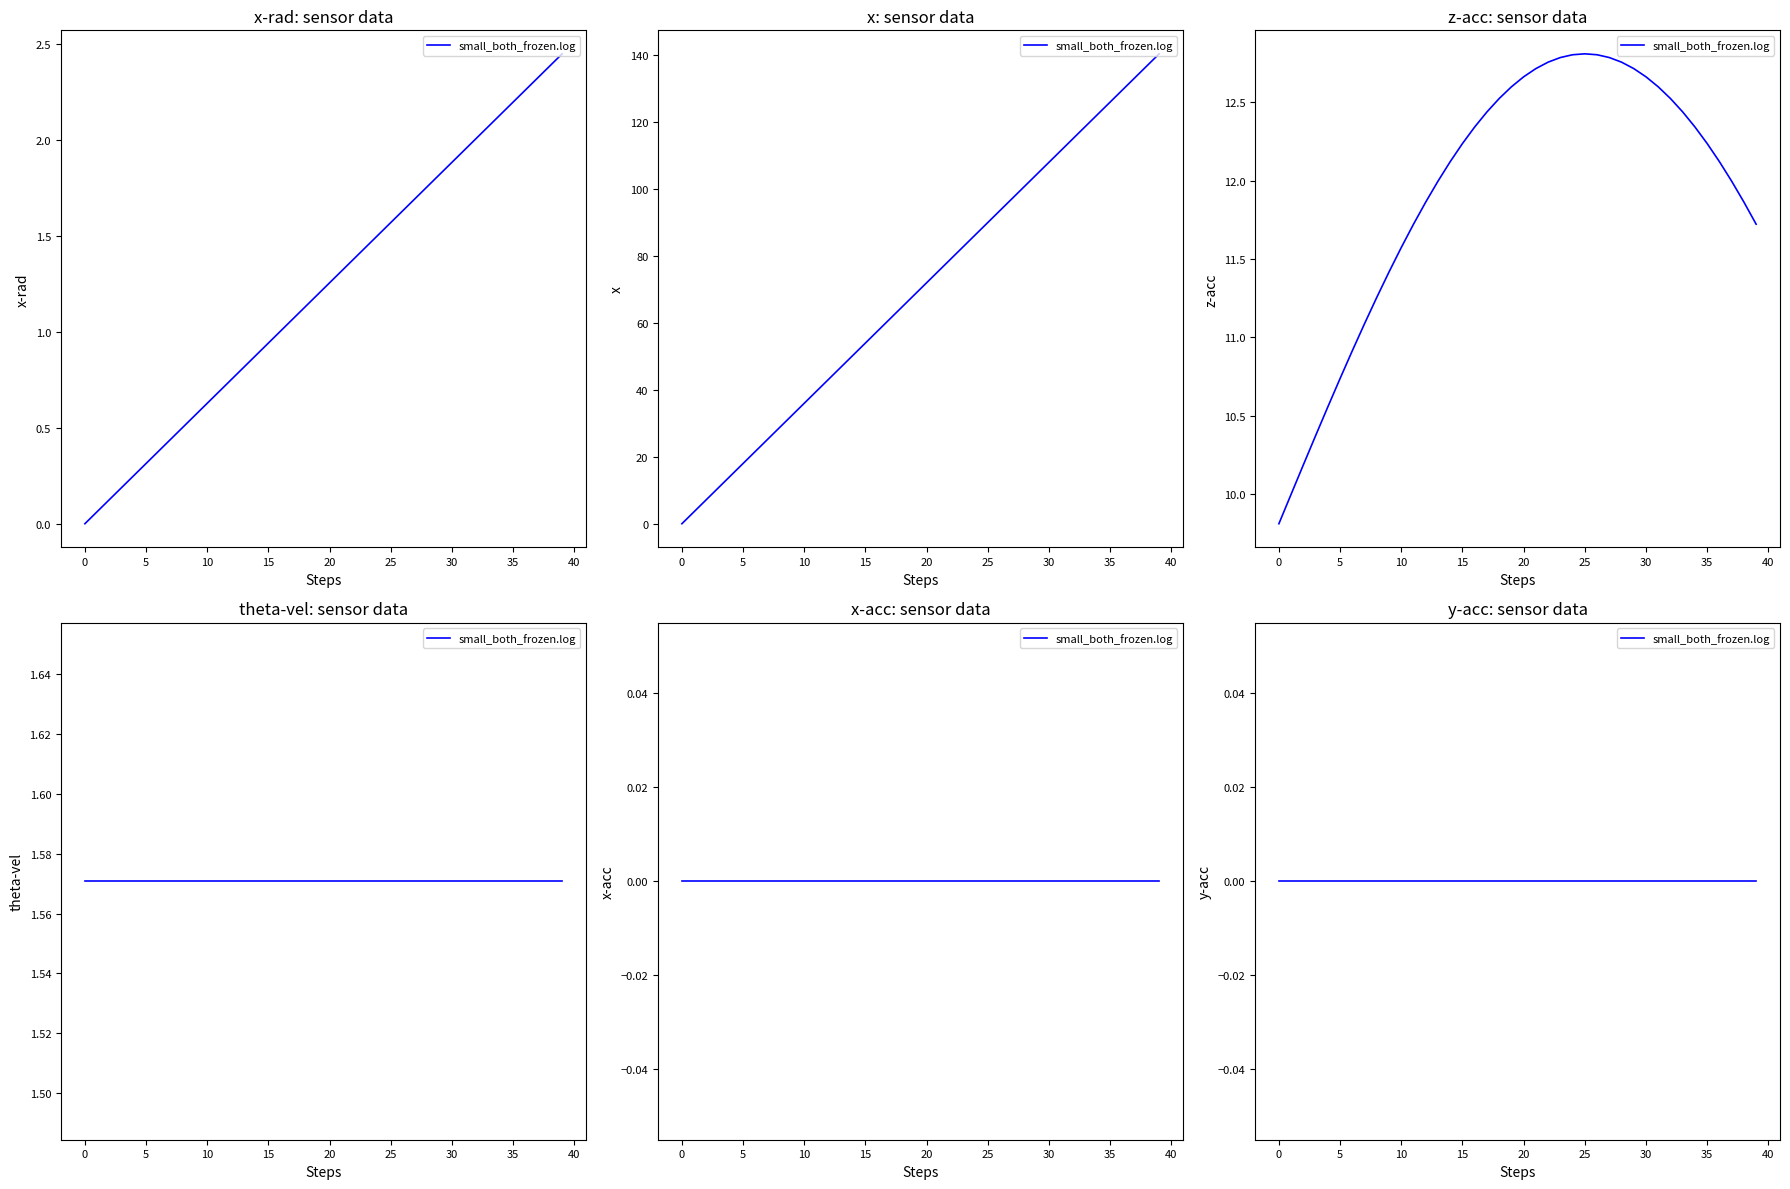

At how many categories does at least one series exceed 49?

26